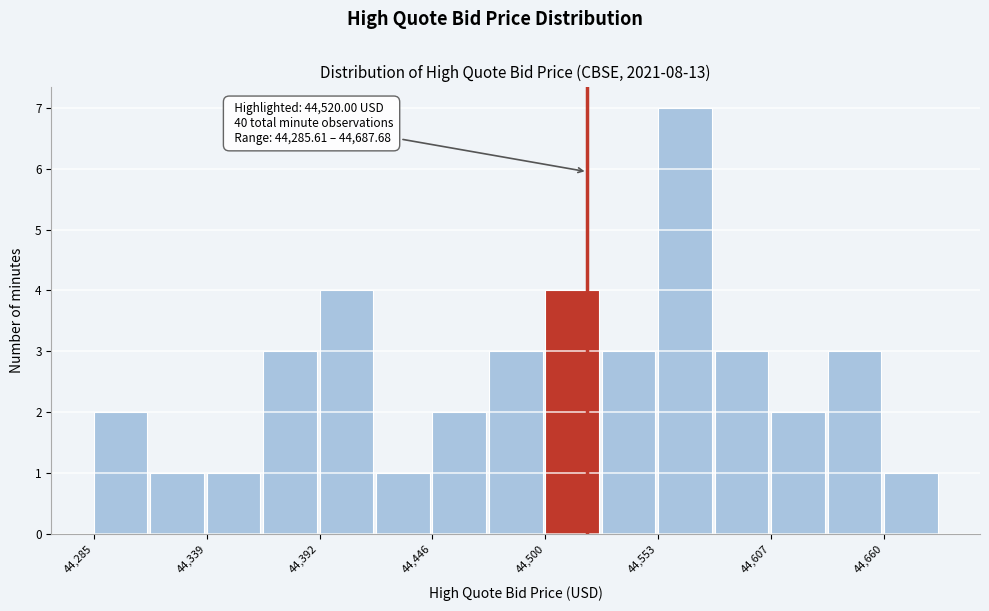

Around what value on the x-axis is the tallest bar? Give the approximate position of its centre, as read against the axis.

44570